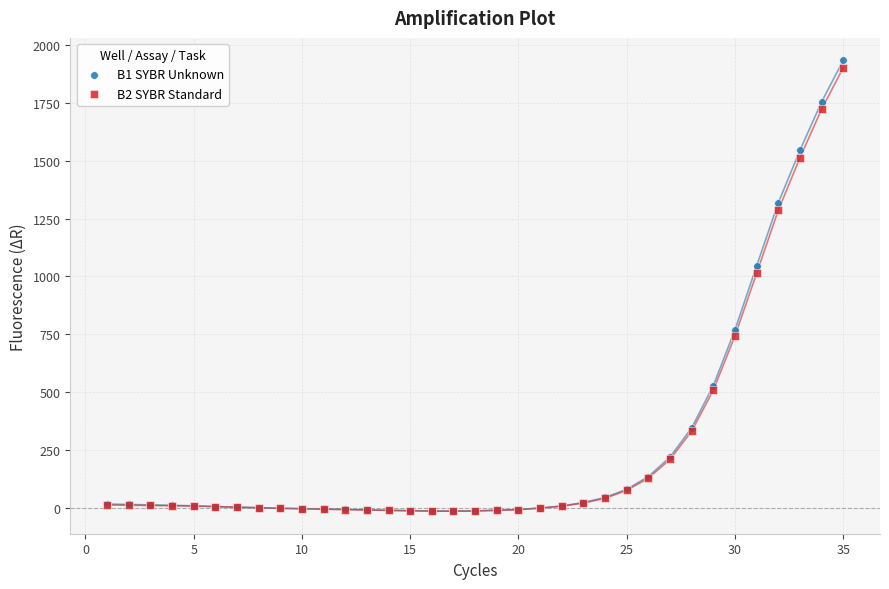

Across all series, what Y value is closest to 959?

1012.5